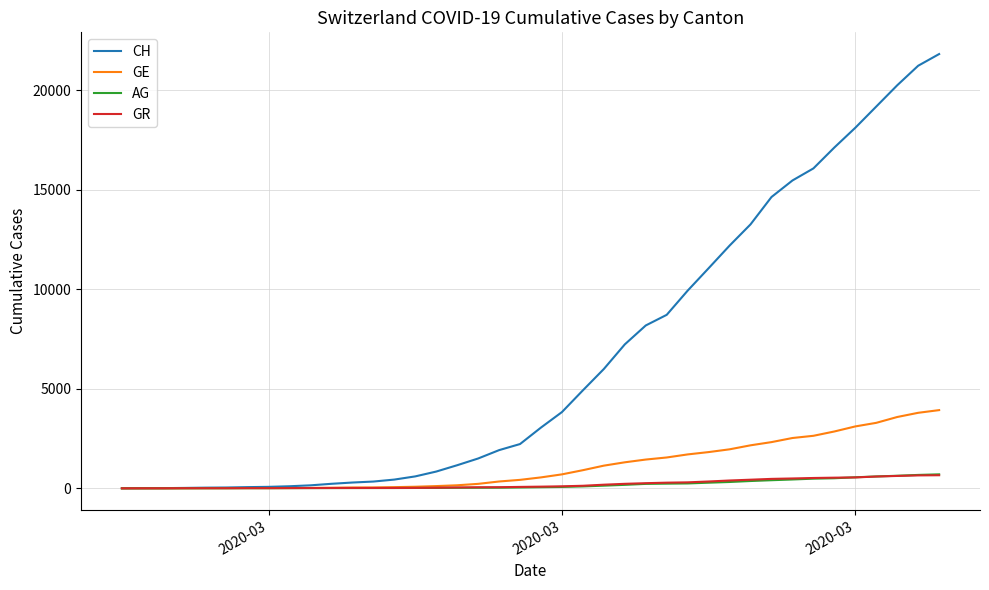

What is the highest value of the CH series?

21812